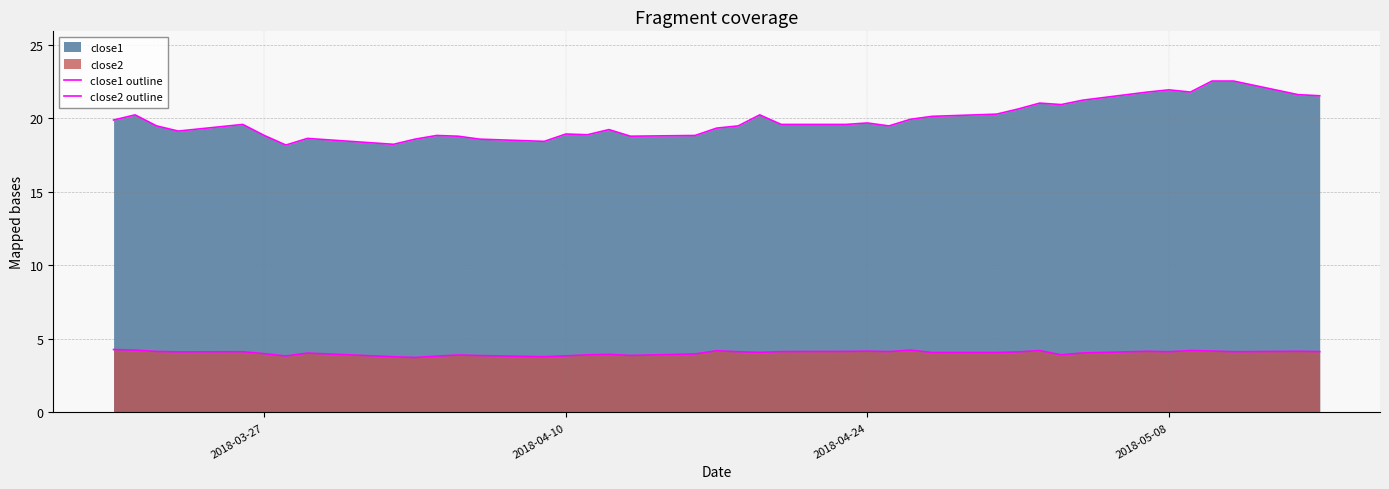

Reading left to right, list all the values displayed in this chart.

close1 outline: 19.9	20.2	19.5	19.1	19.6	18.8	18.2	18.6	18.2	18.6	18.8	18.8	18.6	18.4	18.9	18.9	19.2	18.8	18.8	19.3	19.5	20.2	19.6	19.6	19.7	19.5	19.9	20.1	20.3	20.6	21.0	20.9	21.2	21.8	21.9	21.8	22.5	22.5	21.6	21.5
close2 outline: 4.3	4.2	4.1	4.1	4.1	4.0	3.8	4.0	3.8	3.7	3.8	3.9	3.9	3.8	3.8	3.9	3.9	3.9	4.0	4.2	4.1	4.1	4.1	4.1	4.2	4.1	4.2	4.1	4.1	4.1	4.2	3.9	4.0	4.2	4.1	4.2	4.2	4.1	4.2	4.1